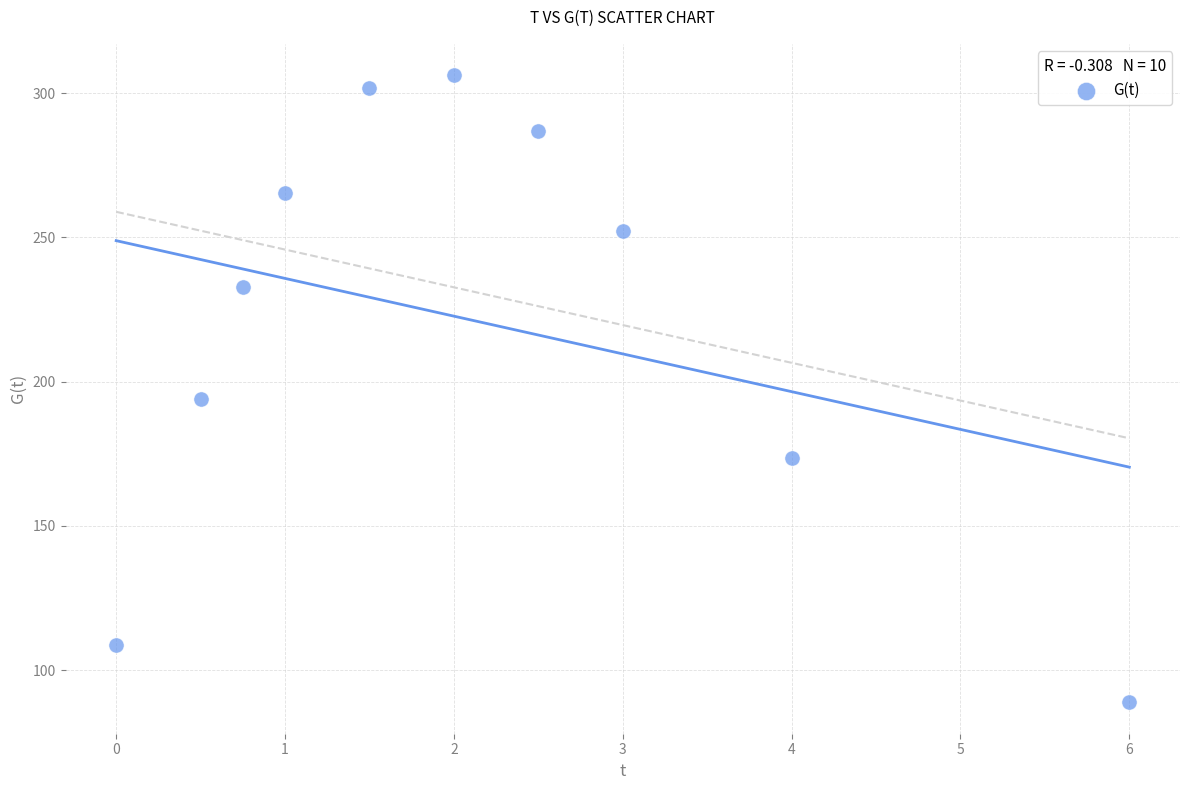

What Y value in the scatter plot is closest to 197?

194.0